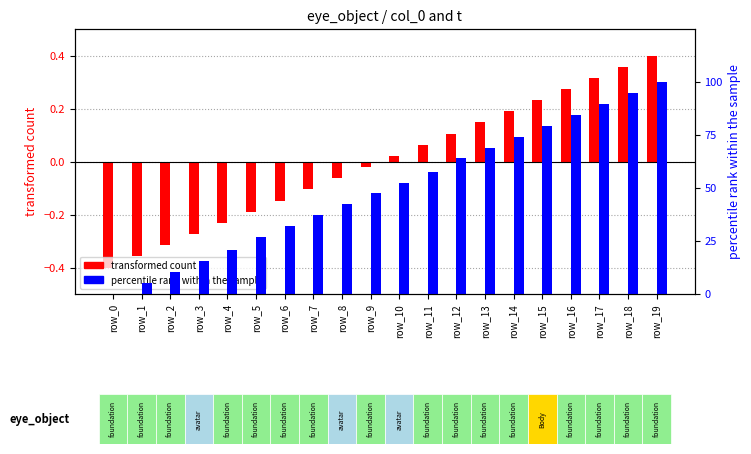

Which series has the largest range (max minus min)?

percentile rank within the sample